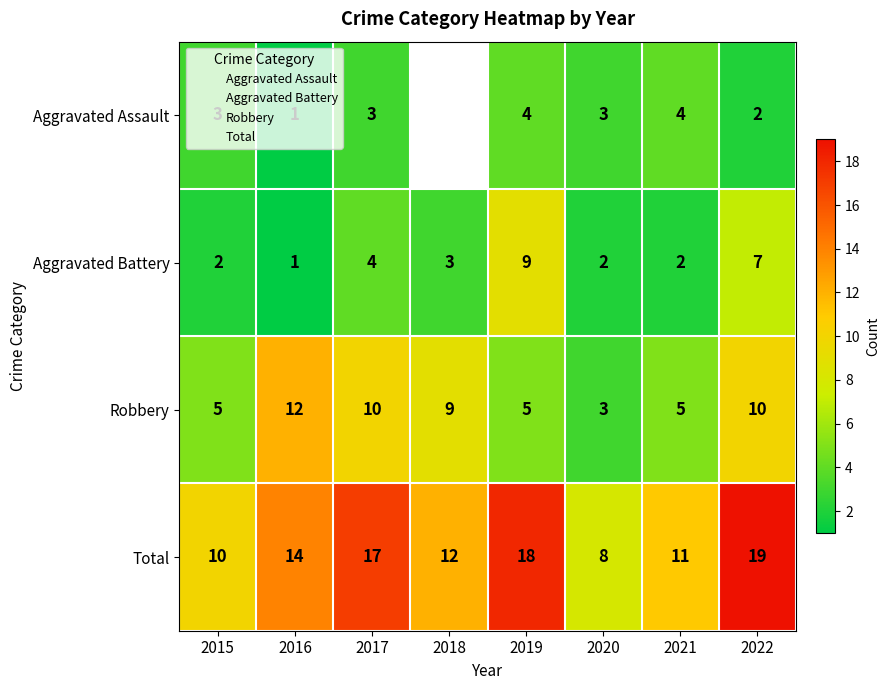

What is the spread (max minus min) of values at 2017?

14.0